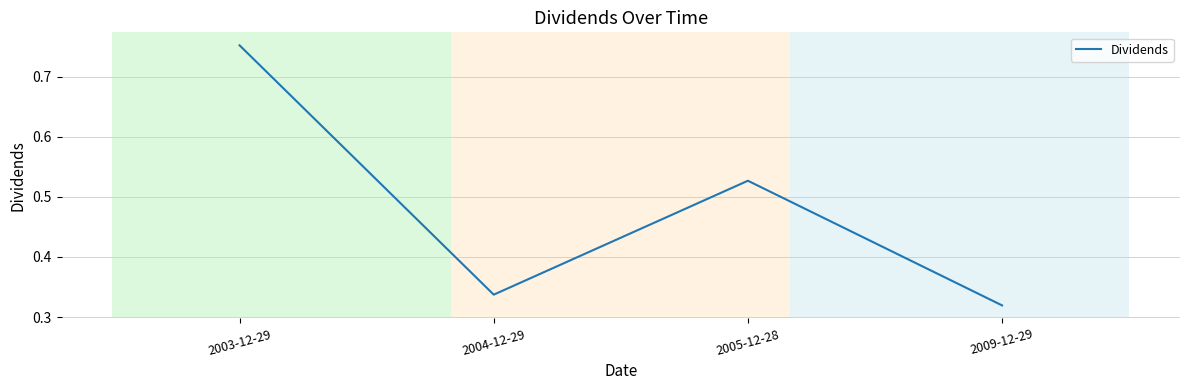

At which label is the value closest to 0?

2009-12-29